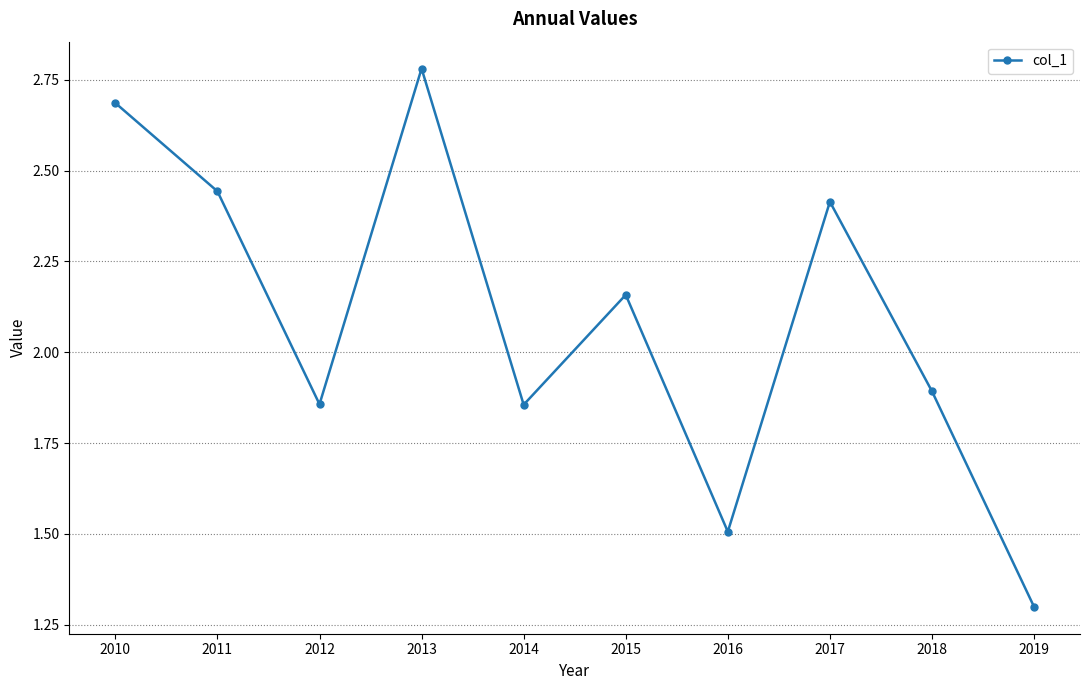

What is the value of the 10th point from the left?

1.3